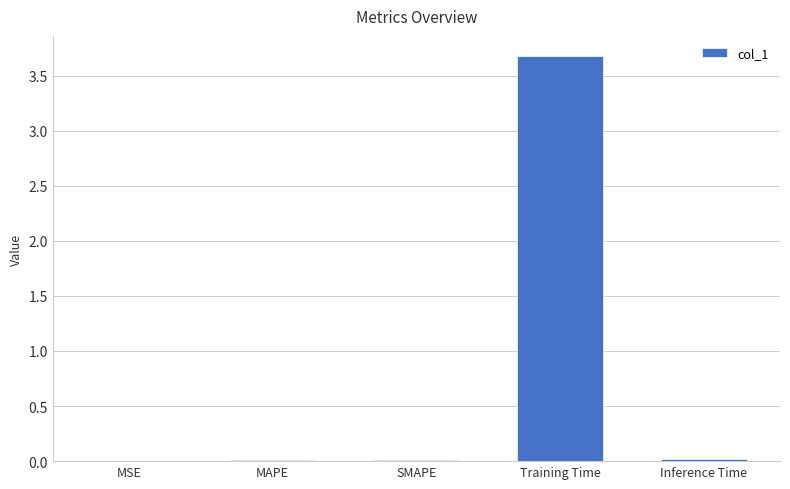

Is it true that the value at Inference Time is 0.0?

True